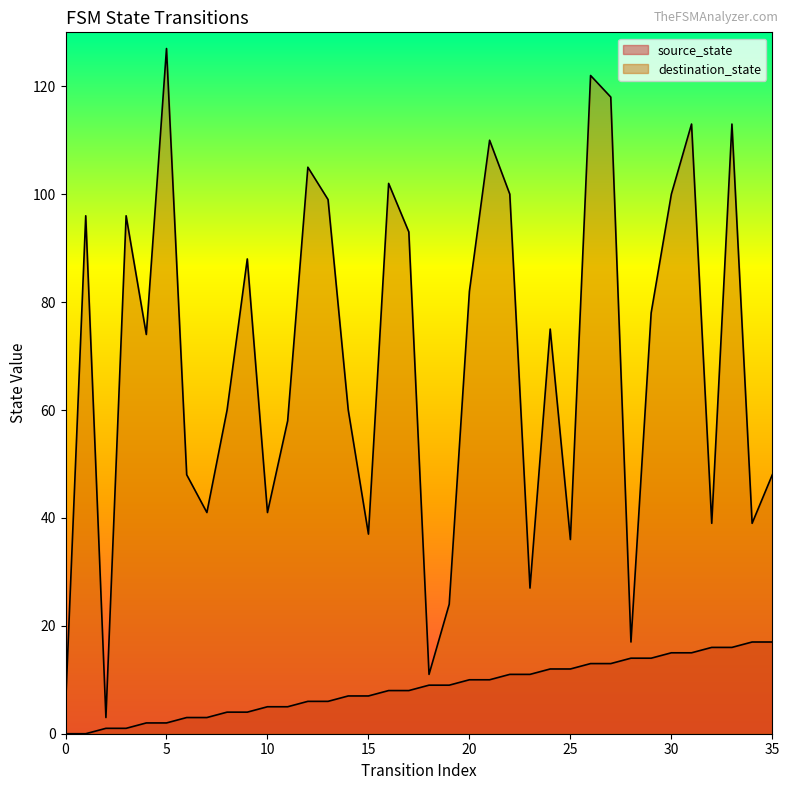

Is the value of source_state at 15 greater than the value of destination_state at 3?

No